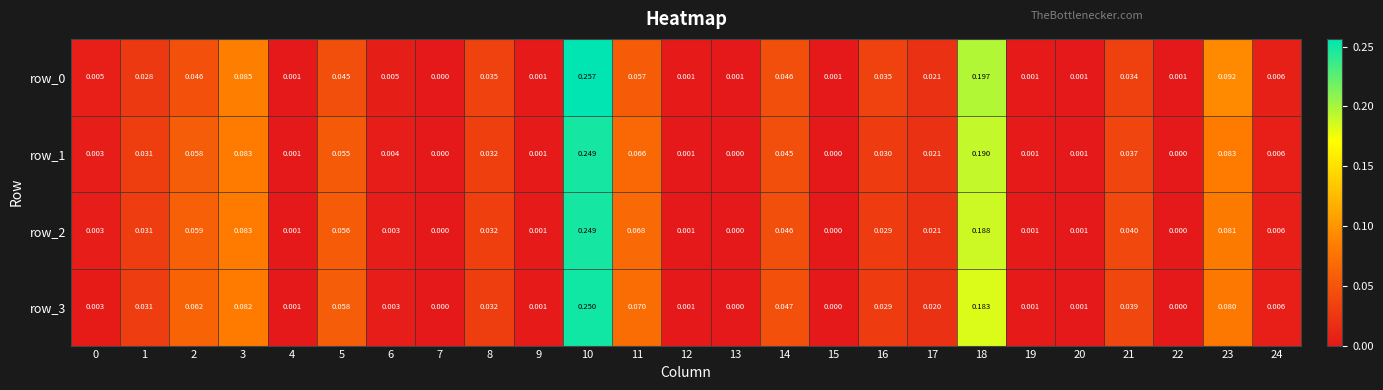

Is the value of row_0 at 0 greater than the value of row_2 at 15?

Yes